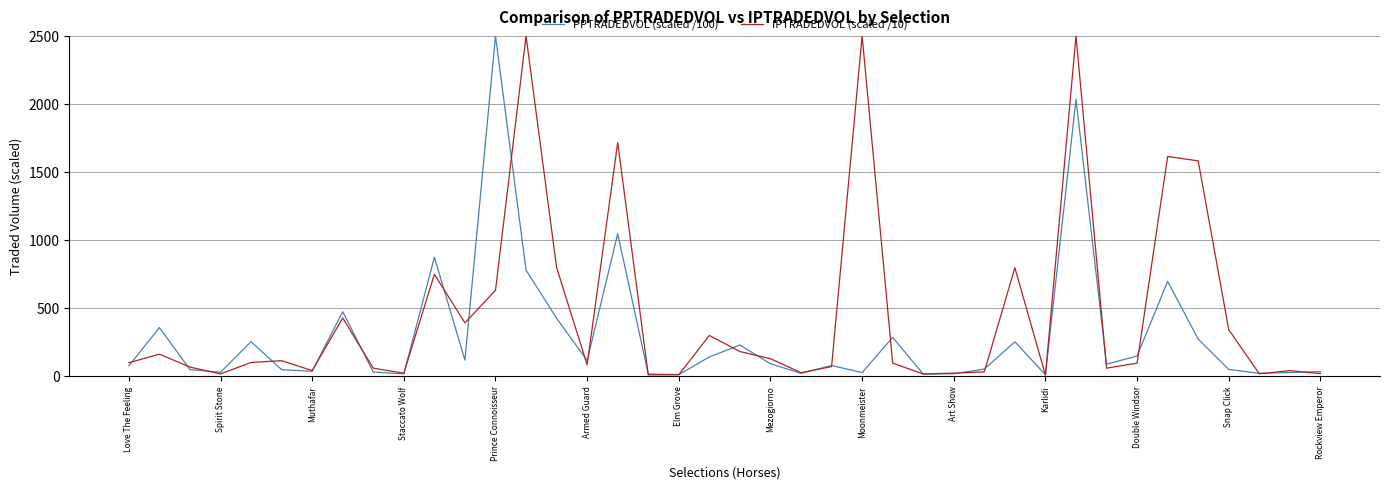

Which series has the largest total across all categories?

IPTRADEDVOL (scaled /10)